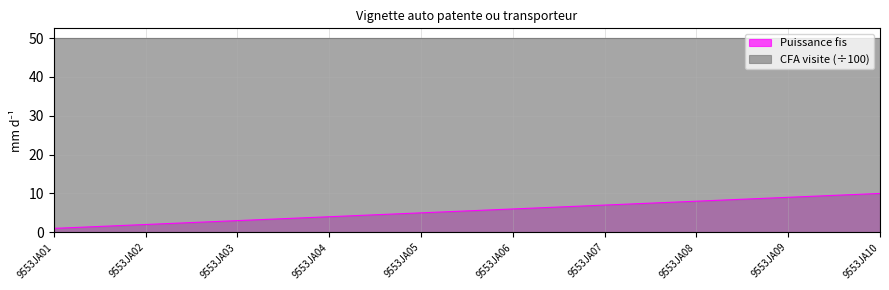

Does the chart display data point markers on the line(s)?

No